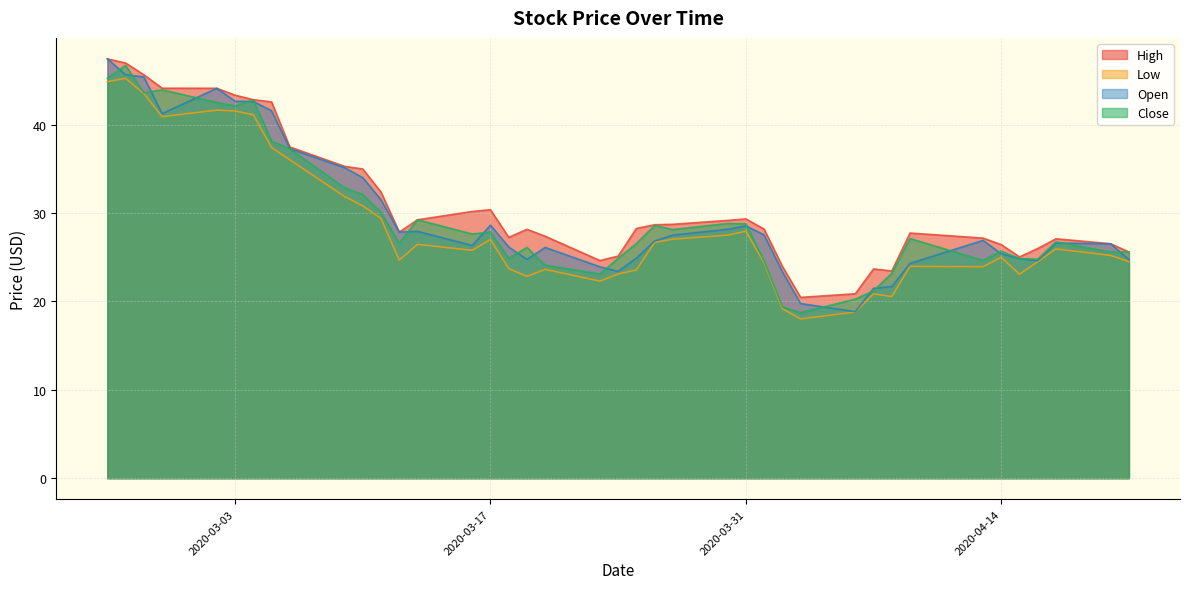

What is the average value of the Low series?

28.4